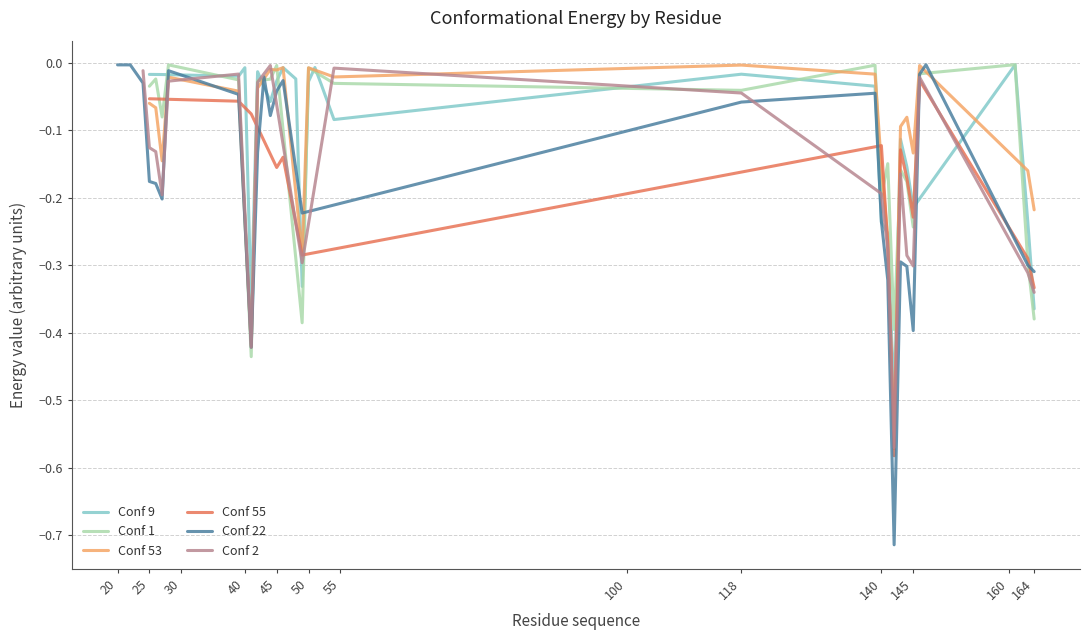

Which series changed the most between 22 and 26?

Conf 22